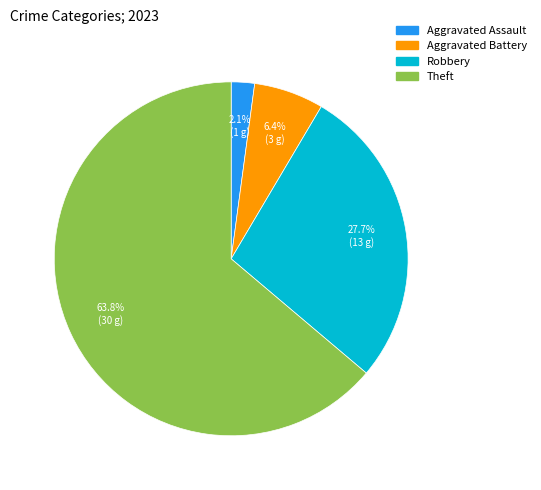

Is there a majority slice in this chart?

Yes